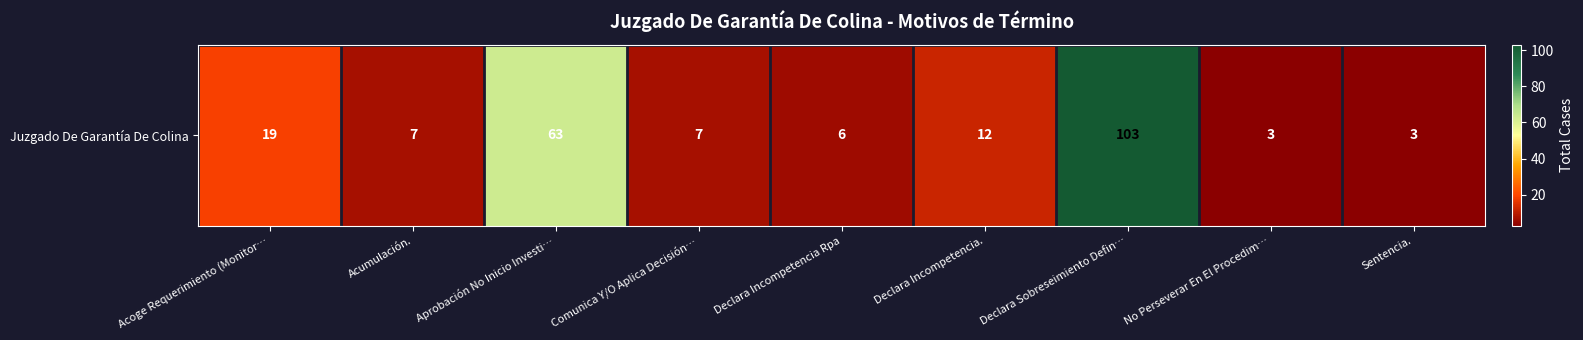

What is the difference between the maximum and second lowest values?

100